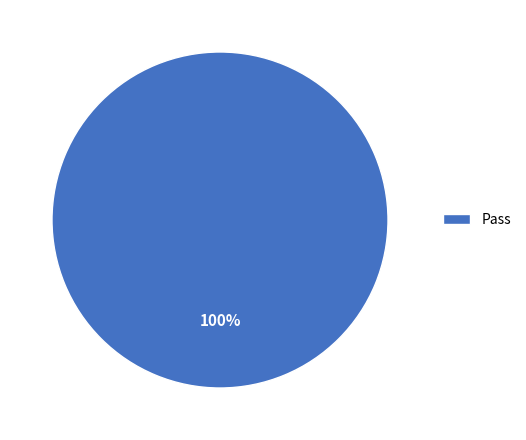

Is it true that Pass is 100% of the pie?

True